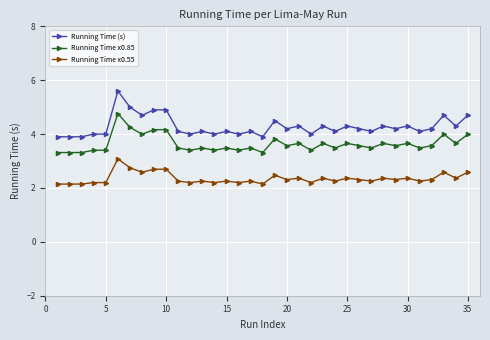

Which series has the largest total across all categories?

Running Time (s)